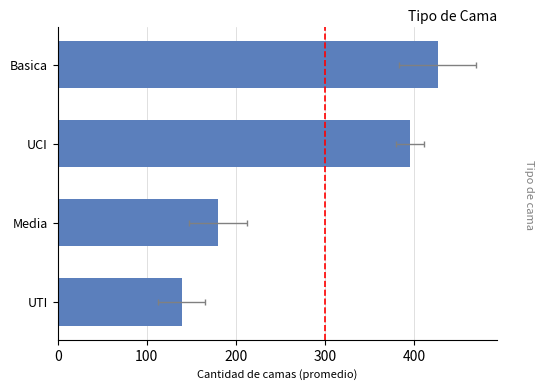

Between UTI and Basica, which is larger?

Basica